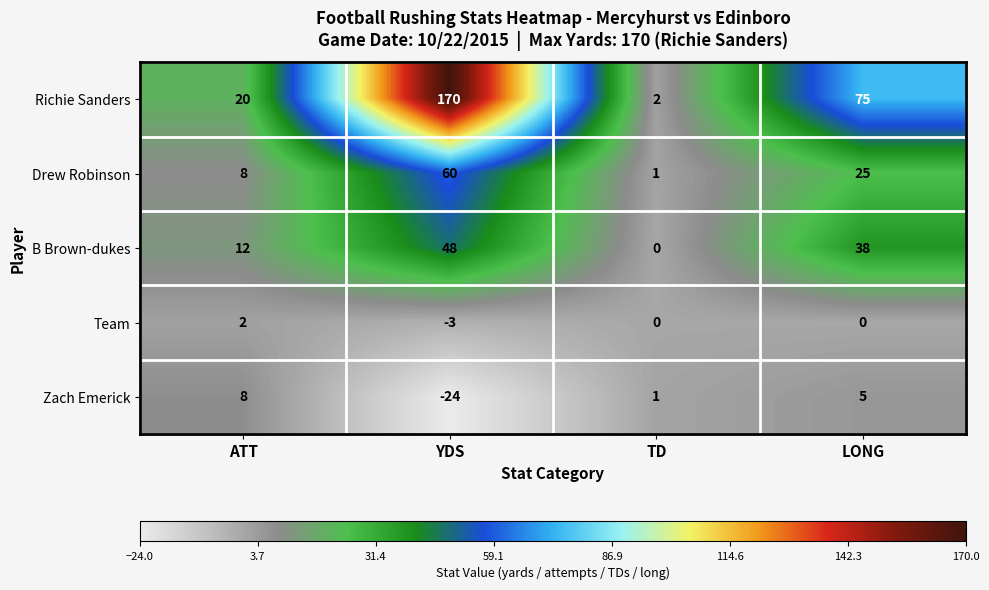

At which category is the sum across all series the highest?

YDS